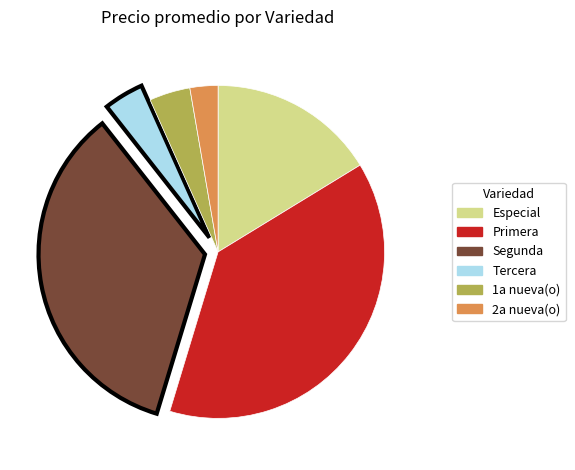

Is it true that Primera is 38% of the pie?

True